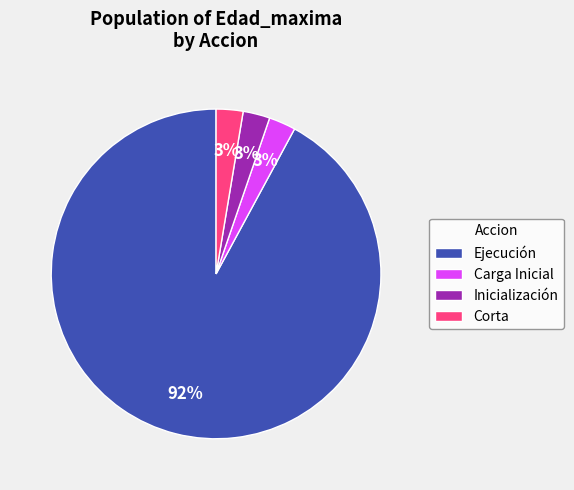

To the nearest percent, what is the average slice percentage?

25%